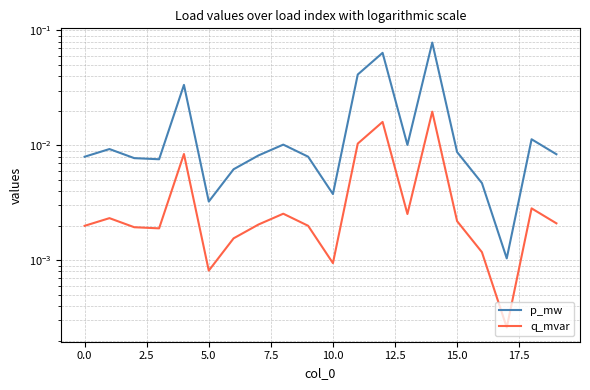

How many lines are shown in the chart?

2